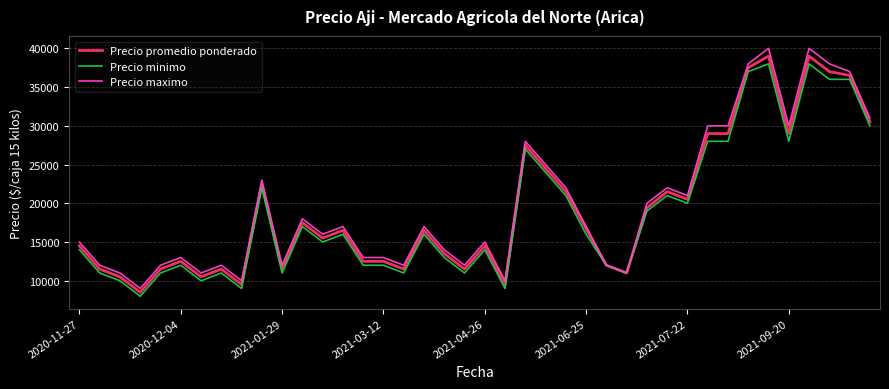

Reading left to right, list all the values displayed in this chart.

Precio promedio ponderado: 14500	11500	10500	8500	11500	12500	10500	11500	9500	22500	11500	17500	15500	16500	12500	12500	11500	16500	13500	11500	14500	9500	27500	24500	21500	16714	12000	11000	19400	21500	20500	29000	29000	37500	39000	29000	39000	37000	36500	30500
Precio minimo: 14000	11000	10000	8000	11000	12000	10000	11000	9000	22000	11000	17000	15000	16000	12000	12000	11000	16000	13000	11000	14000	9000	27000	24000	21000	16000	12000	11000	19000	21000	20000	28000	28000	37000	38000	28000	38000	36000	36000	30000
Precio maximo: 15000	12000	11000	9000	12000	13000	11000	12000	10000	23000	12000	18000	16000	17000	13000	13000	12000	17000	14000	12000	15000	10000	28000	25000	22000	17000	12000	11000	20000	22000	21000	30000	30000	38000	40000	30000	40000	38000	37000	31000